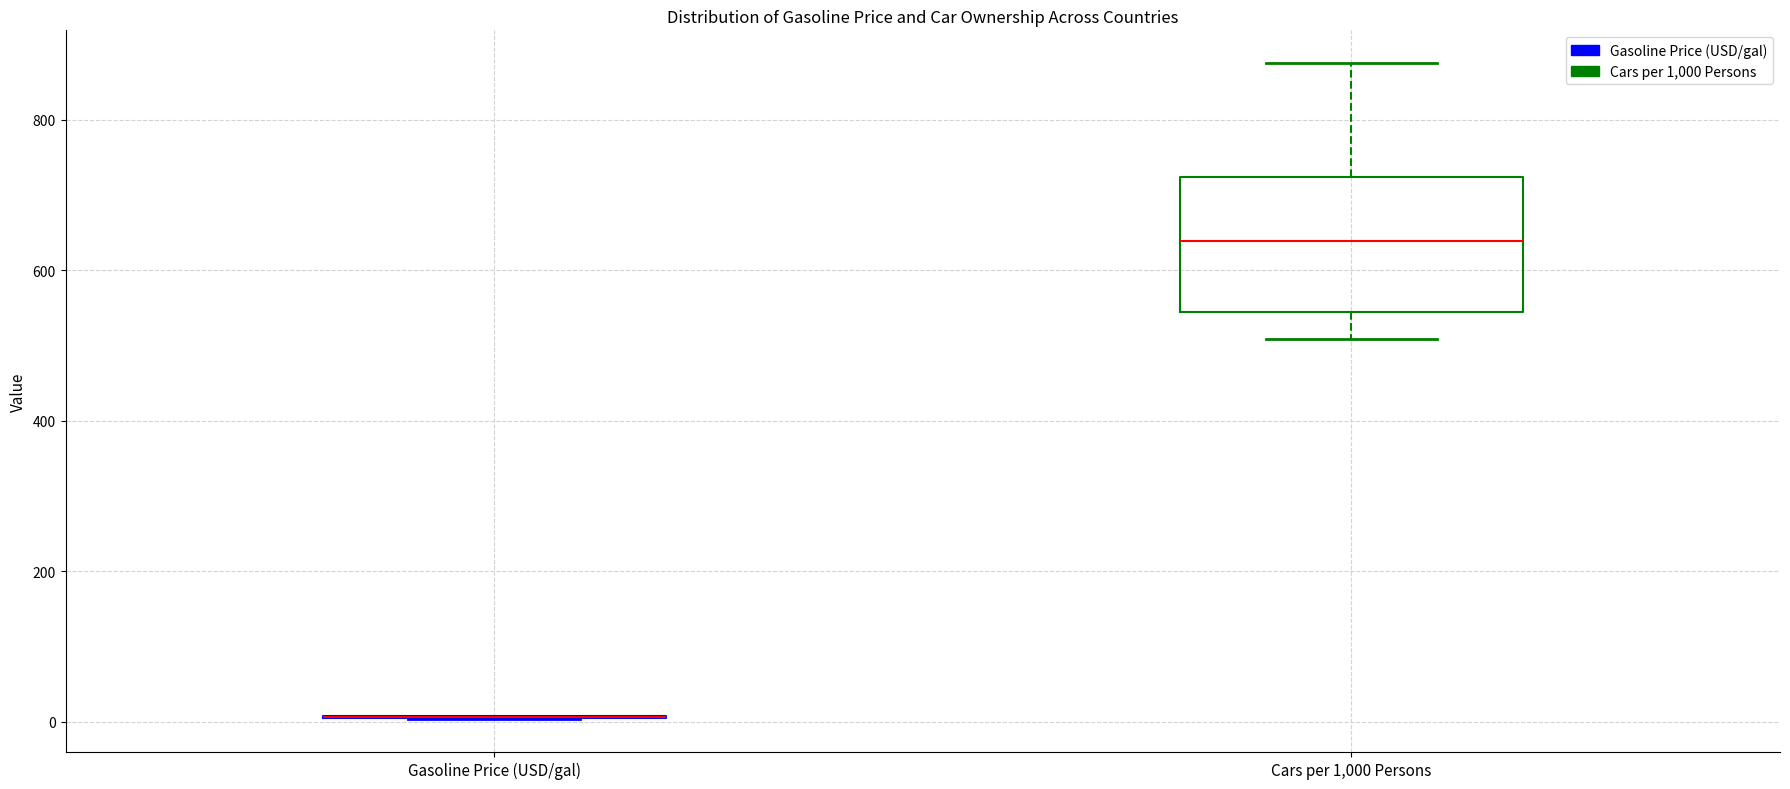

Reading left to right, read every box against the y-axis: the position of its median line, the range the box covers, and the ends of its whiskers. The values are not printed on the chart, so give them approximately, as read against the axis.

Gasoline Price (USD/gal): box collapsed to a line at 0, whiskers 0 to 0
Cars per 1,000 Persons: median 640, box 540 to 720, whiskers 500 to 880